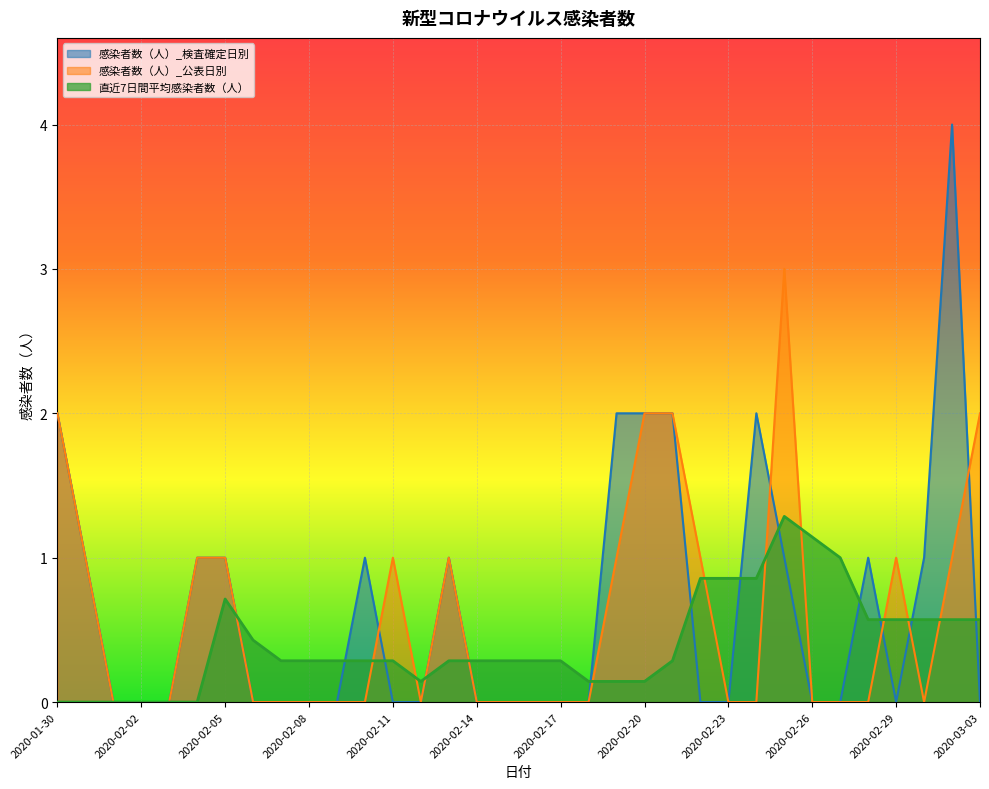

Reading right to left, transcribe all the data shown in this chart.

感染者数（人）_公表日別: 2020-03-03=2.0	2020-03-02=1.0	2020-03-01=0.0	2020-02-29=1.0	2020-02-28=0.0	2020-02-27=0.0	2020-02-26=0.0	2020-02-25=3.0	2020-02-24=0.0	2020-02-23=0.0	2020-02-22=1.0	2020-02-21=2.0	2020-02-20=2.0	2020-02-19=1.0	2020-02-18=0.0	2020-02-17=0.0	2020-02-16=0.0	2020-02-15=0.0	2020-02-14=0.0	2020-02-13=1.0	2020-02-12=0.0	2020-02-11=1.0	2020-02-10=0.0	2020-02-09=0.0	2020-02-08=0.0	2020-02-07=0.0	2020-02-06=0.0	2020-02-05=1.0	2020-02-04=1.0	2020-02-03=0.0	2020-02-02=0.0	2020-02-01=0.0	2020-01-31=1.0	2020-01-30=2.0
感染者数（人）_検査確定日別: 2020-03-03=0.0	2020-03-02=4.0	2020-03-01=1.0	2020-02-29=0.0	2020-02-28=1.0	2020-02-27=0.0	2020-02-26=0.0	2020-02-25=1.0	2020-02-24=2.0	2020-02-23=0.0	2020-02-22=0.0	2020-02-21=2.0	2020-02-20=2.0	2020-02-19=2.0	2020-02-18=0.0	2020-02-17=0.0	2020-02-16=0.0	2020-02-15=0.0	2020-02-14=0.0	2020-02-13=1.0	2020-02-12=0.0	2020-02-11=0.0	2020-02-10=1.0	2020-02-09=0.0	2020-02-08=0.0	2020-02-07=0.0	2020-02-06=0.0	2020-02-05=1.0	2020-02-04=1.0	2020-02-03=0.0	2020-02-02=0.0	2020-02-01=0.0	2020-01-31=1.0	2020-01-30=2.0
直近7日間平均感染者数（人）: 2020-03-03=0.6	2020-03-02=0.6	2020-03-01=0.6	2020-02-29=0.6	2020-02-28=0.6	2020-02-27=1.0	2020-02-26=1.1	2020-02-25=1.3	2020-02-24=0.9	2020-02-23=0.9	2020-02-22=0.9	2020-02-21=0.3	2020-02-20=0.1	2020-02-19=0.1	2020-02-18=0.1	2020-02-17=0.3	2020-02-16=0.3	2020-02-15=0.3	2020-02-14=0.3	2020-02-13=0.3	2020-02-12=0.1	2020-02-11=0.3	2020-02-10=0.3	2020-02-09=0.3	2020-02-08=0.3	2020-02-07=0.3	2020-02-06=0.4	2020-02-05=0.7	2020-02-04=0.0	2020-02-03=0.0	2020-02-02=0.0	2020-02-01=0.0	2020-01-31=0.0	2020-01-30=0.0